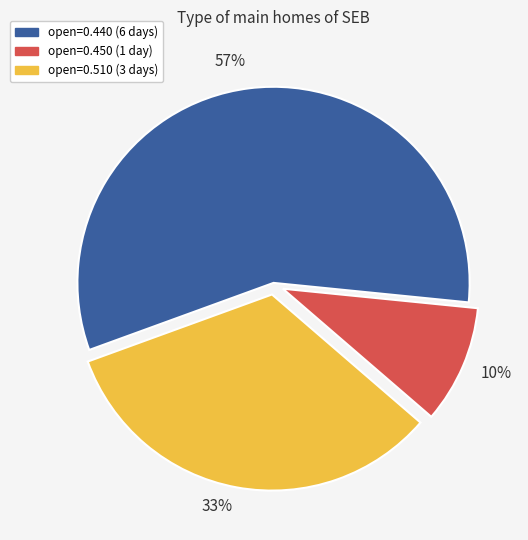

Which has a higher value, open=0.440 (6 days) or open=0.450 (1 day)?

open=0.440 (6 days)